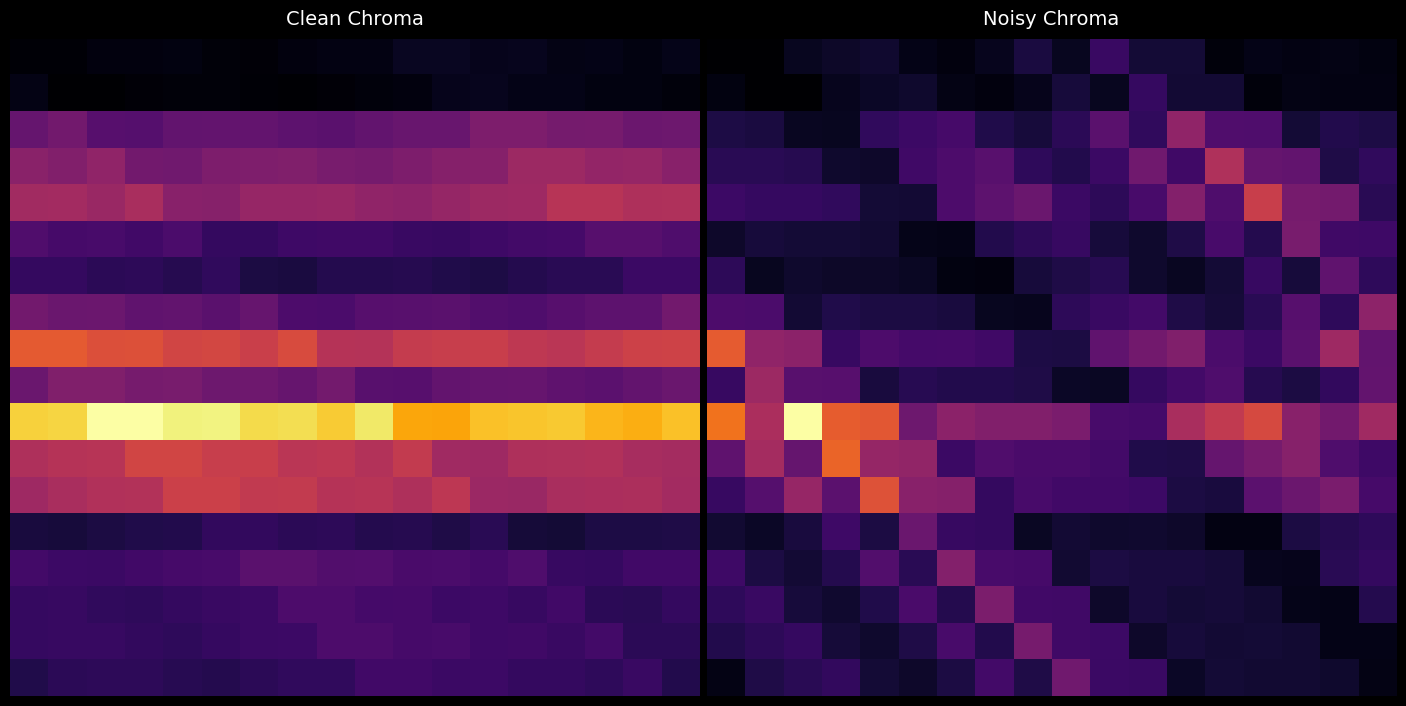

Which has a higher value, 12 or 11?

11